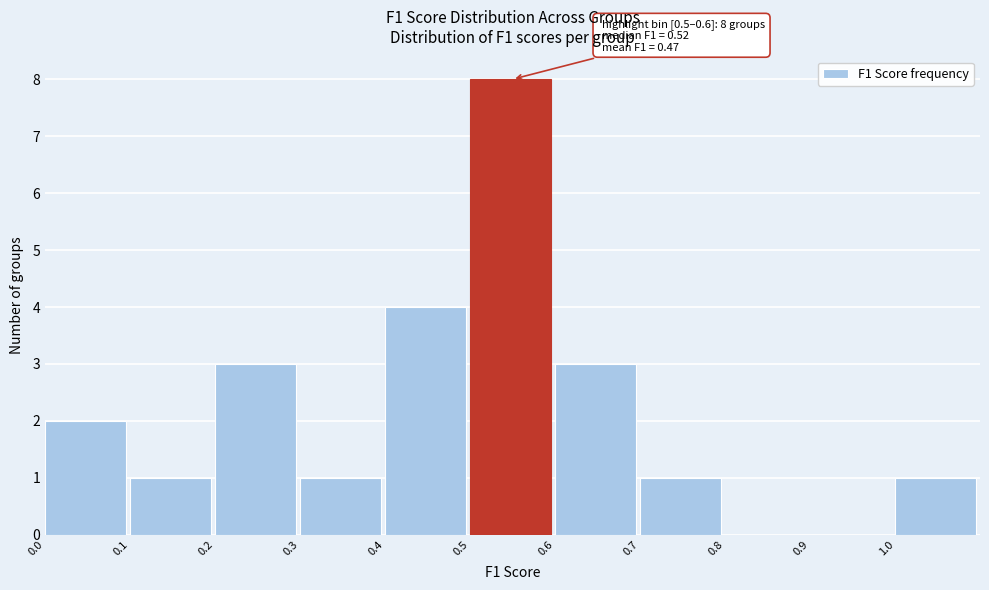

Over which range of the x-axis is the bar tallest?

0.5 to 0.6